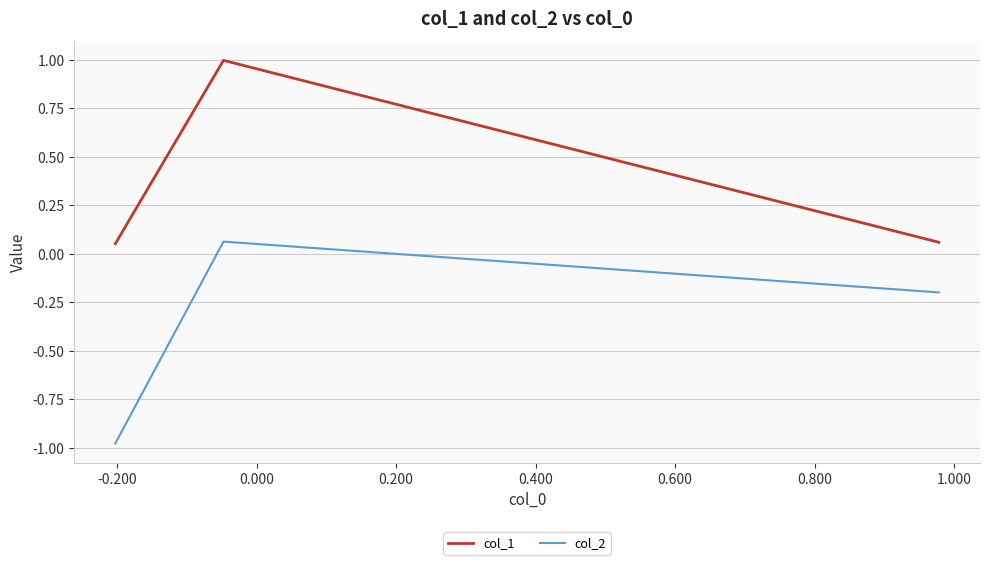

Which series has the largest total across all categories?

col_1